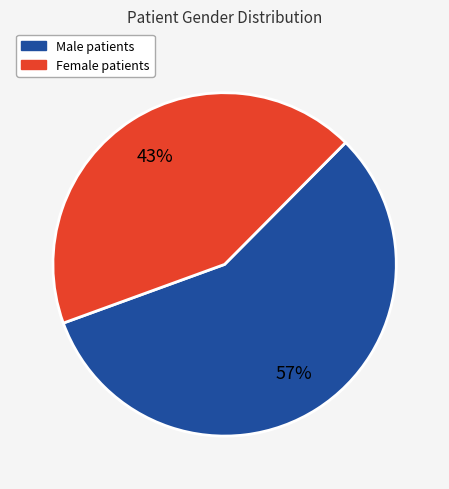

Is there any slice that represents more than half of the pie?

Yes